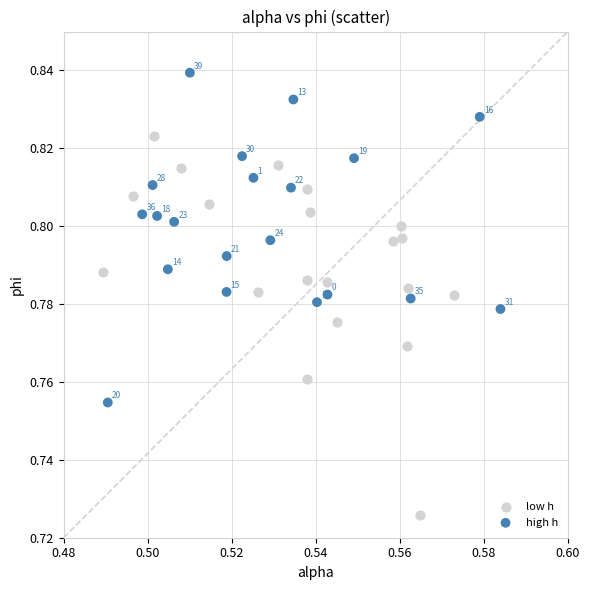

Which series has the widest spread of Y values?

low h